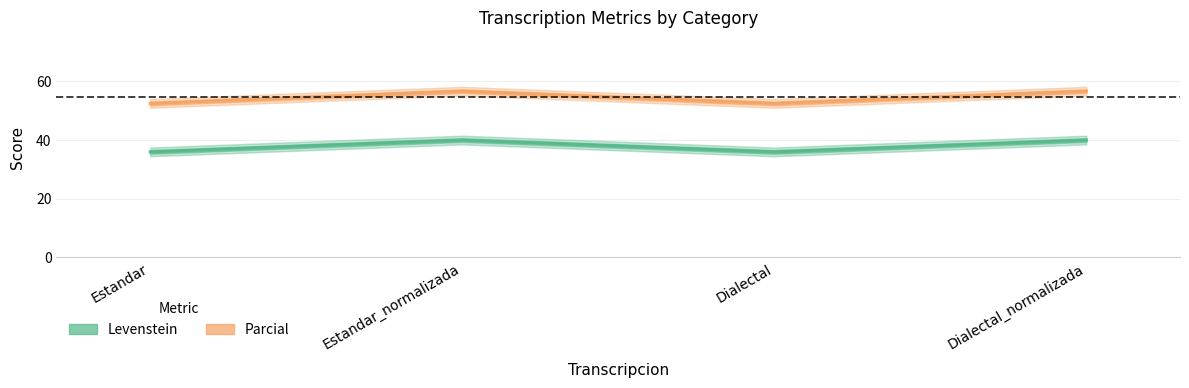

List the series in order of their overall mean, highest first.

Parcial, Levenstein